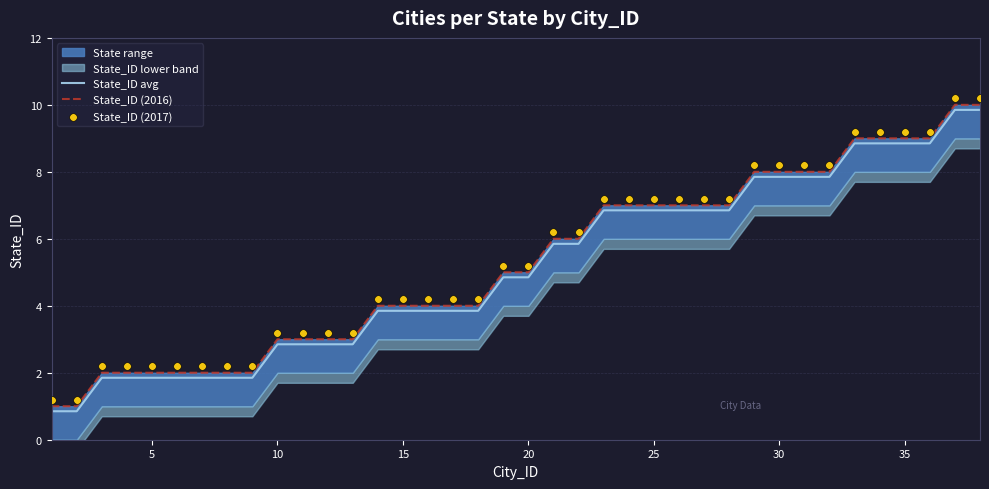

Is the value of State_ID avg at 36 greater than the value of State_ID (2016) at 26?

Yes